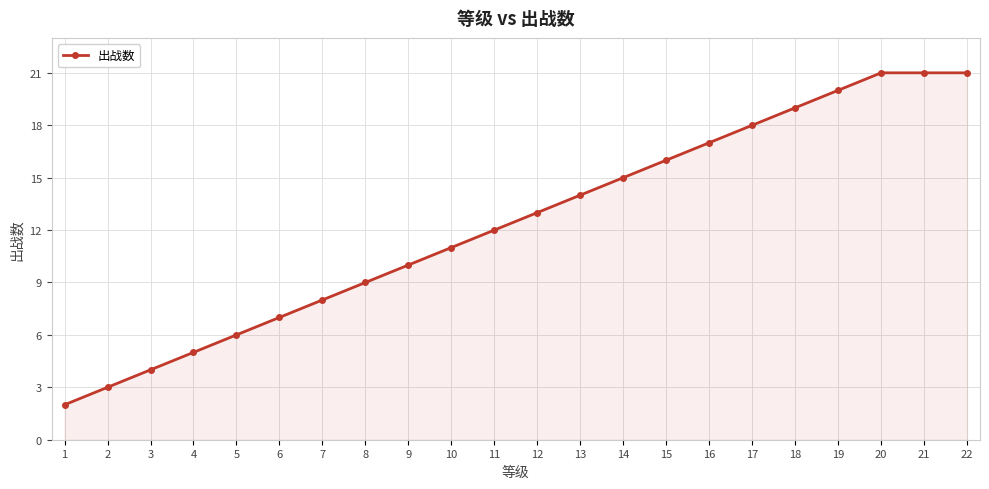

How many lines are shown in the chart?

1